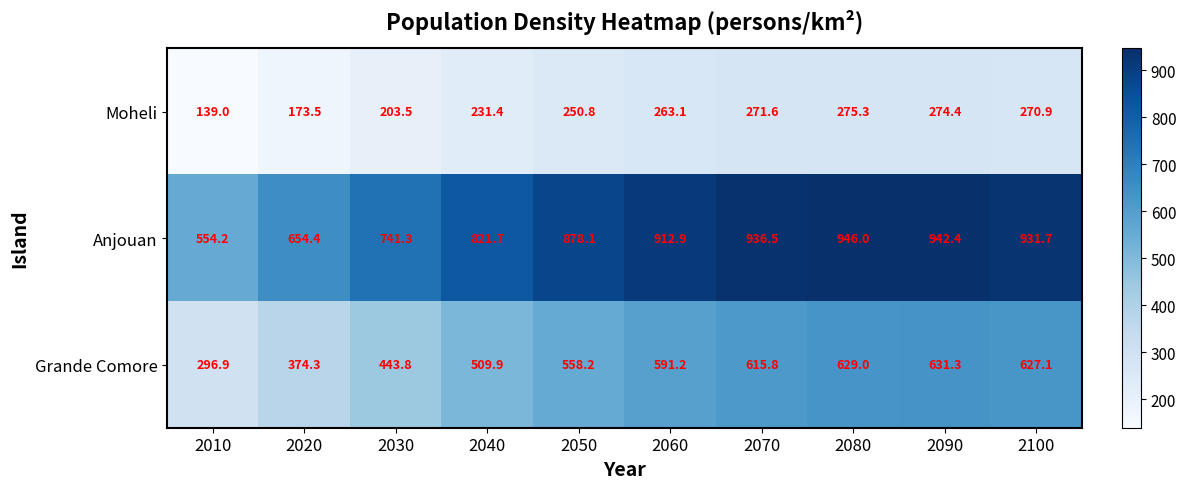

Which category has the lowest value across all series?

2010